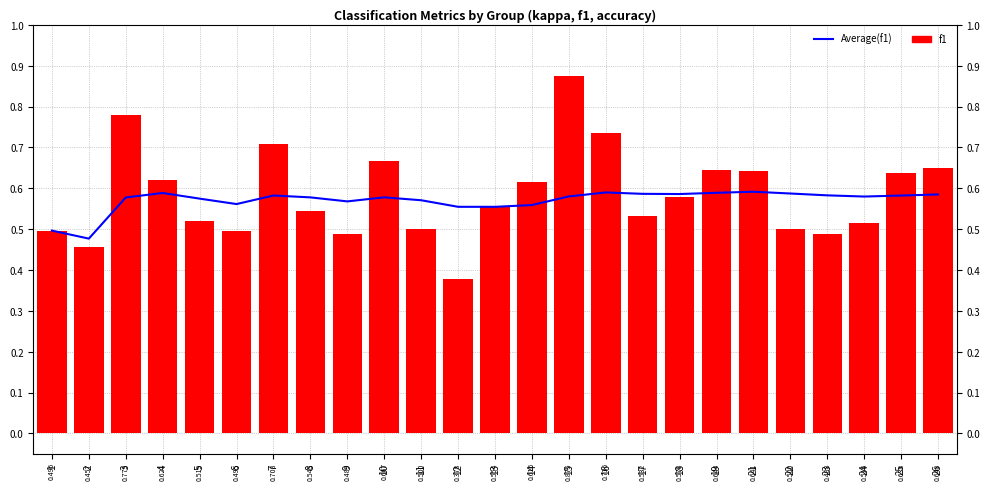

Between 25 and 22, which is larger?

22